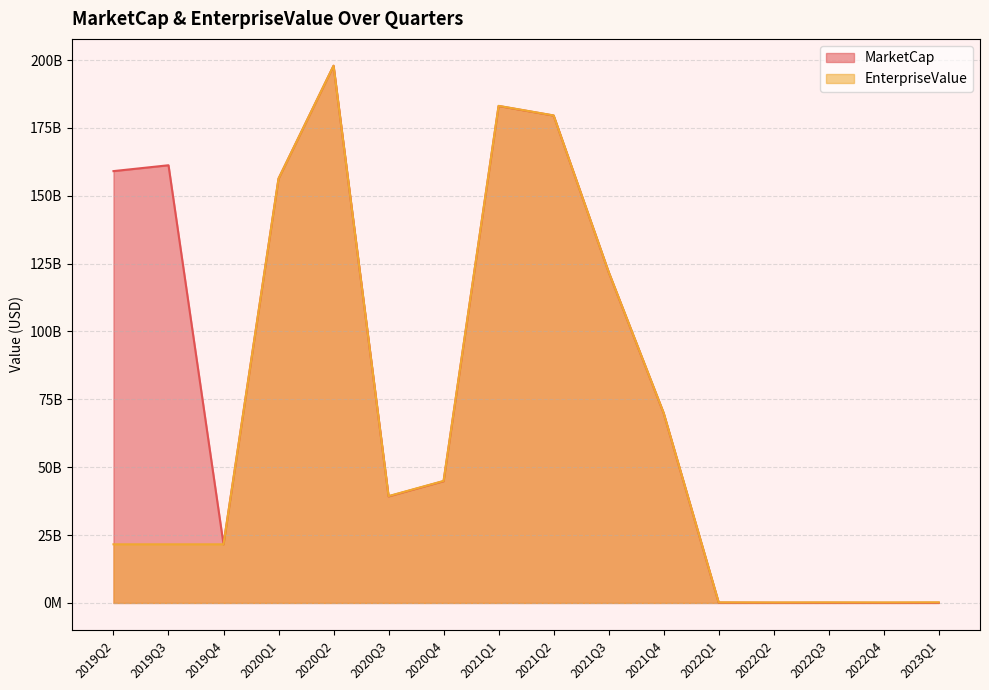

At which category does EnterpriseValue reach its first local valley?

2020Q3